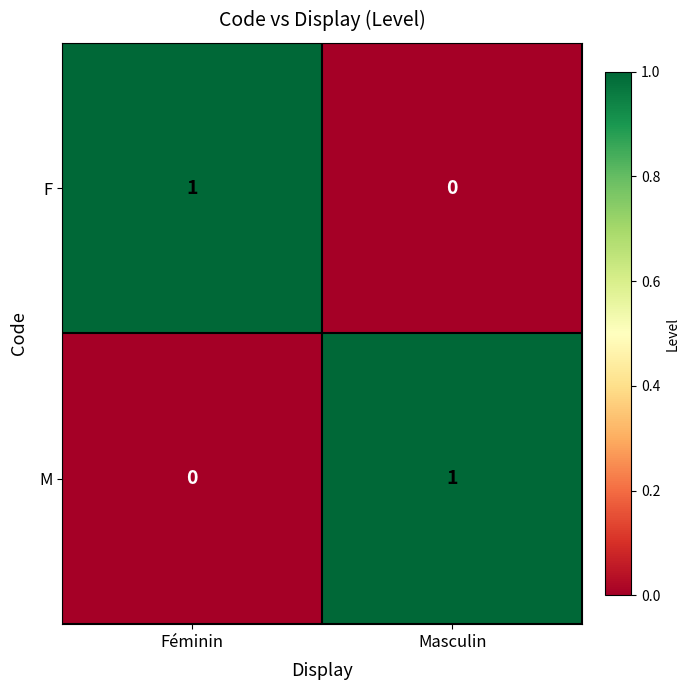

What is the greatest value displayed?

1